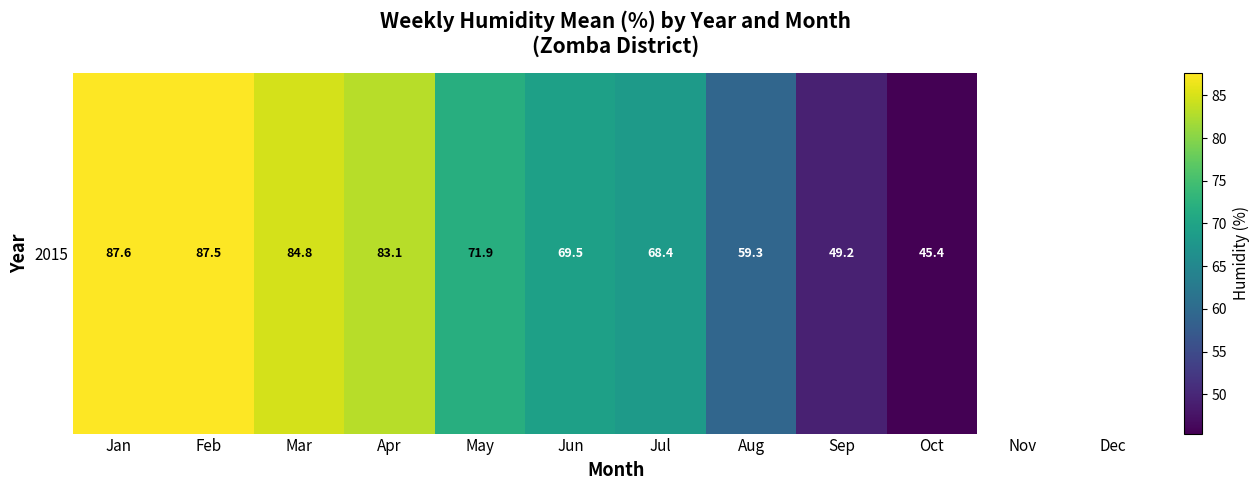

True or false: the data shows 119.3 at Jan.

False